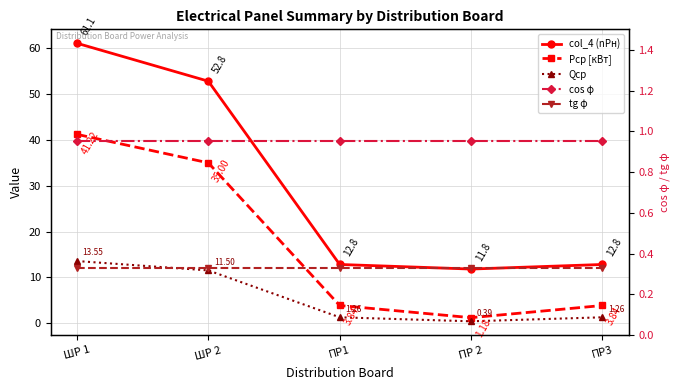

What are all the series names shown in the legend?

col_4 (nPн), Pср [кВт], Qср, cos φ, tg φ